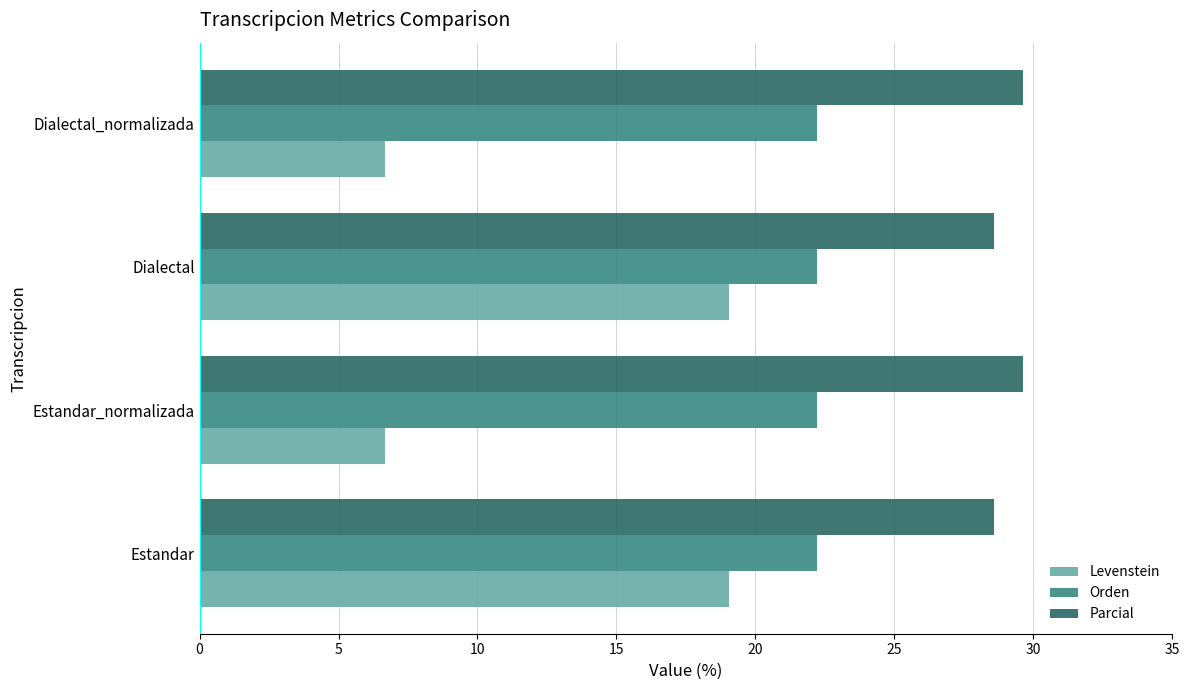

What is the average value of the Levenstein series?

12.9